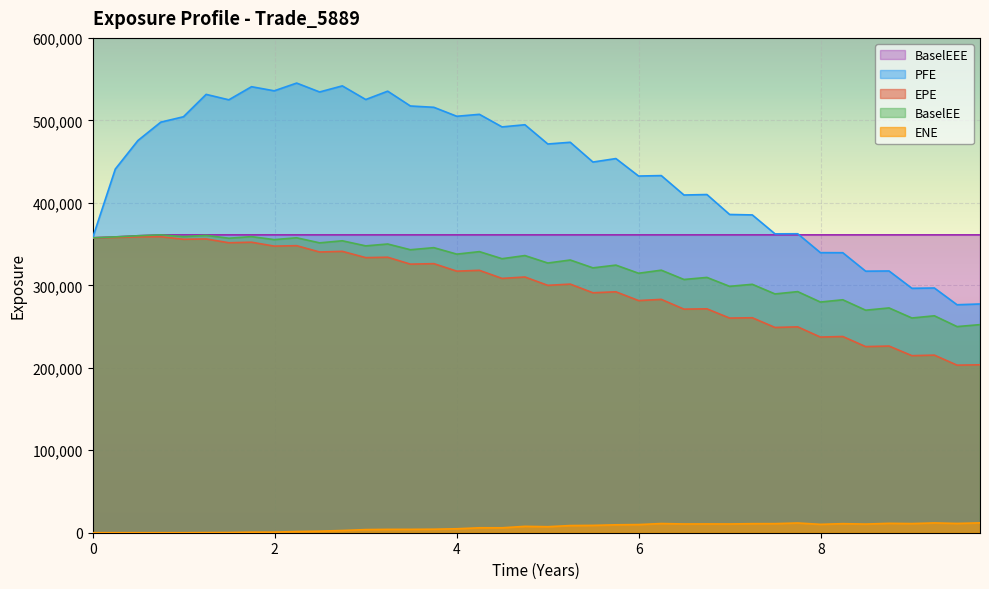

What is the label of the 17th point from the right?

5.74795